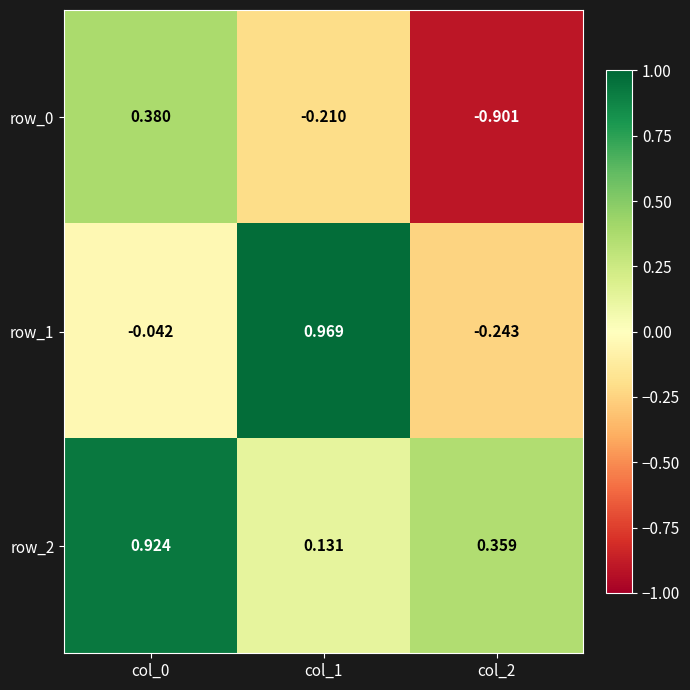

Is the value of row_1 at col_0 greater than the value of row_0 at col_1?

Yes